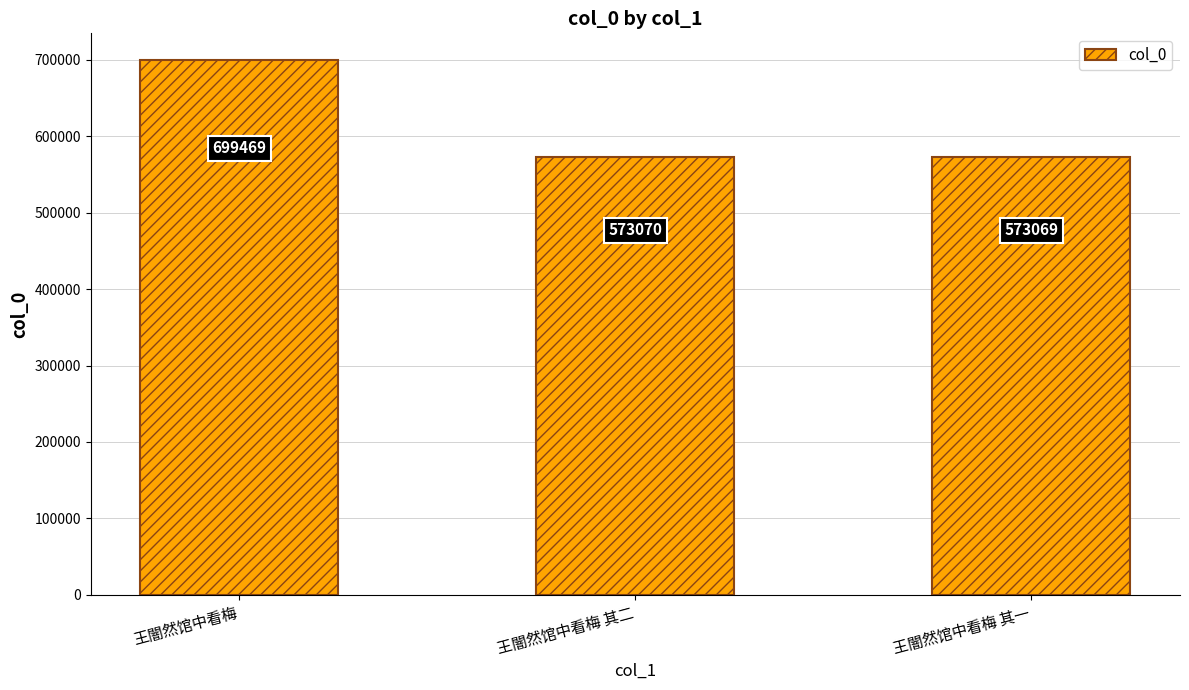

Are the bars grouped side by side (vs. stacked)?

No